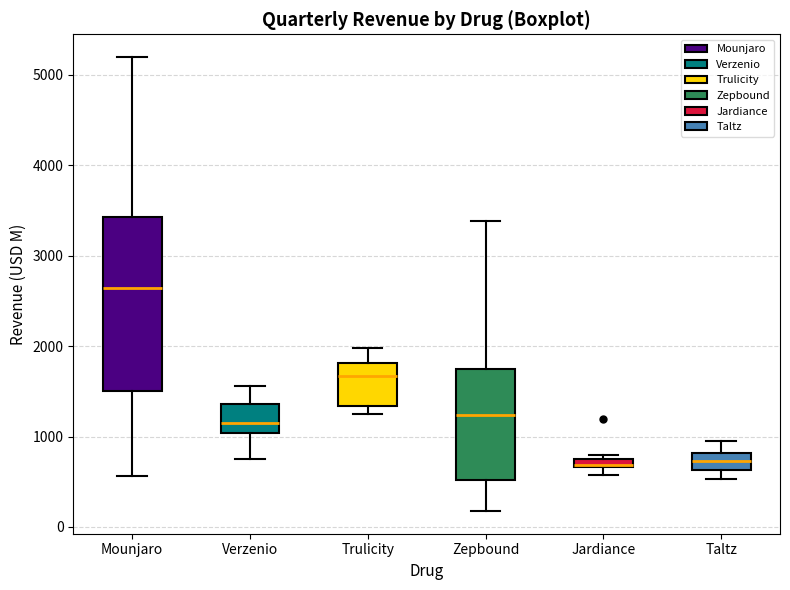

Where does the upper whisker of the box for Trulicity end on the y-axis? The values are not printed on the chart, so give them approximately, as read against the axis.

2000